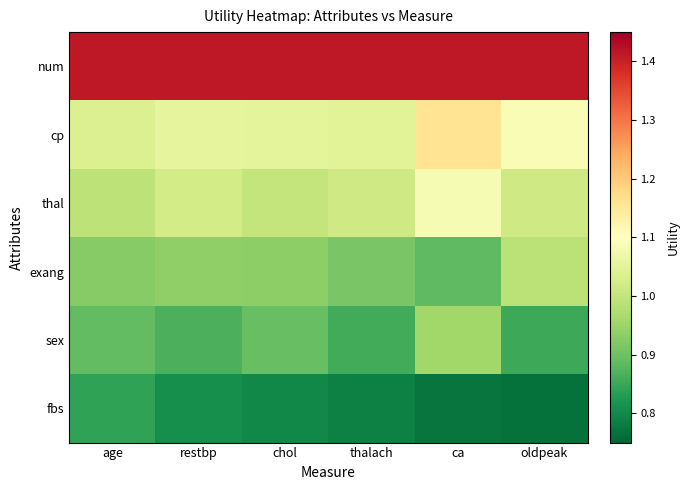

How many series are shown in this chart?

6